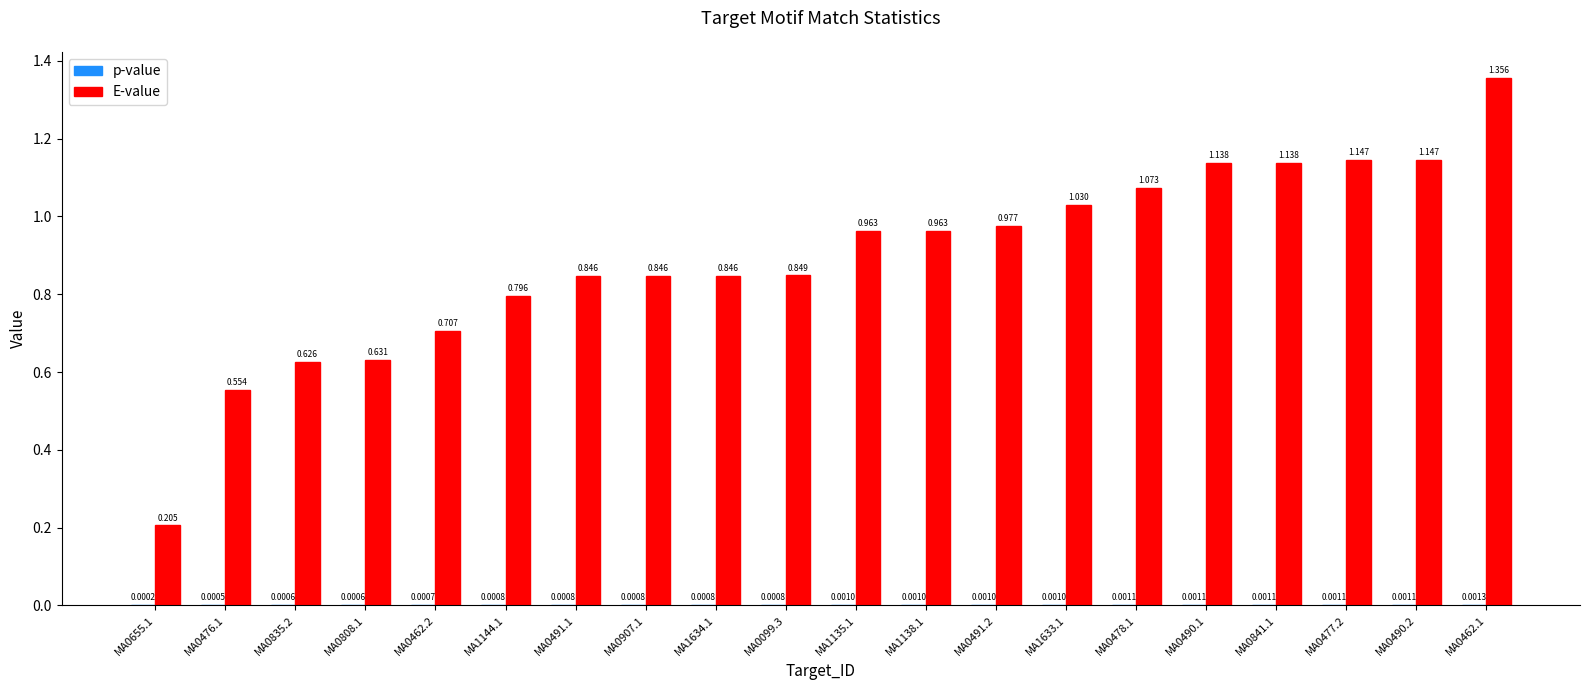

Which series changed the most between MA1634.1 and MA1138.1?

E-value